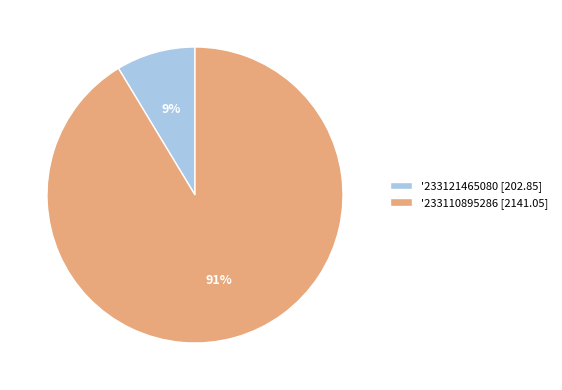

Which category has the smallest portion of the pie?

'233121465080